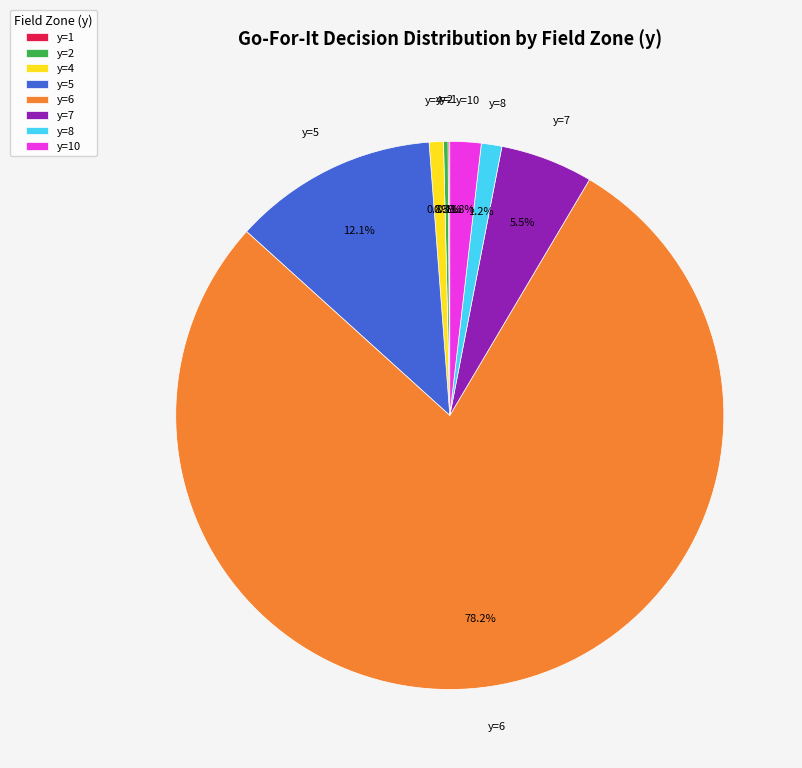

Which has a higher value, y=4 or y=6?

y=6